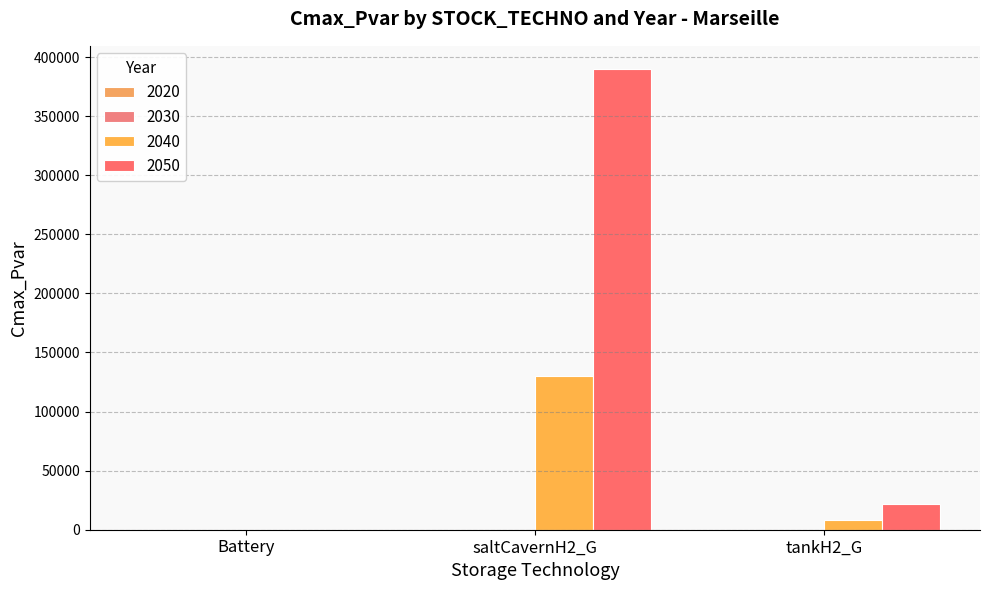

What is the label of the 3rd bar from the left?

tankH2_G